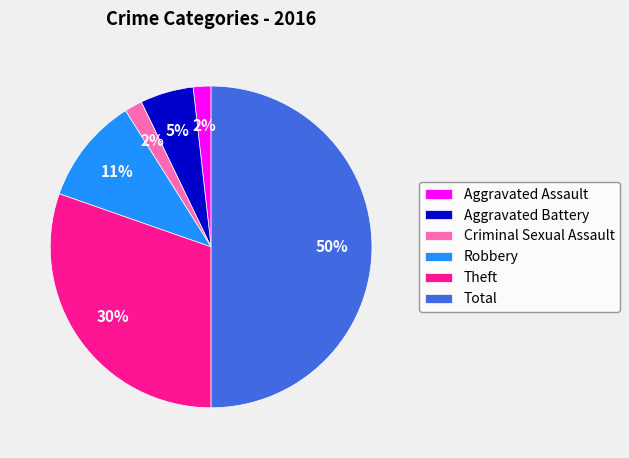

Is it true that Theft is 25% of the pie?

False